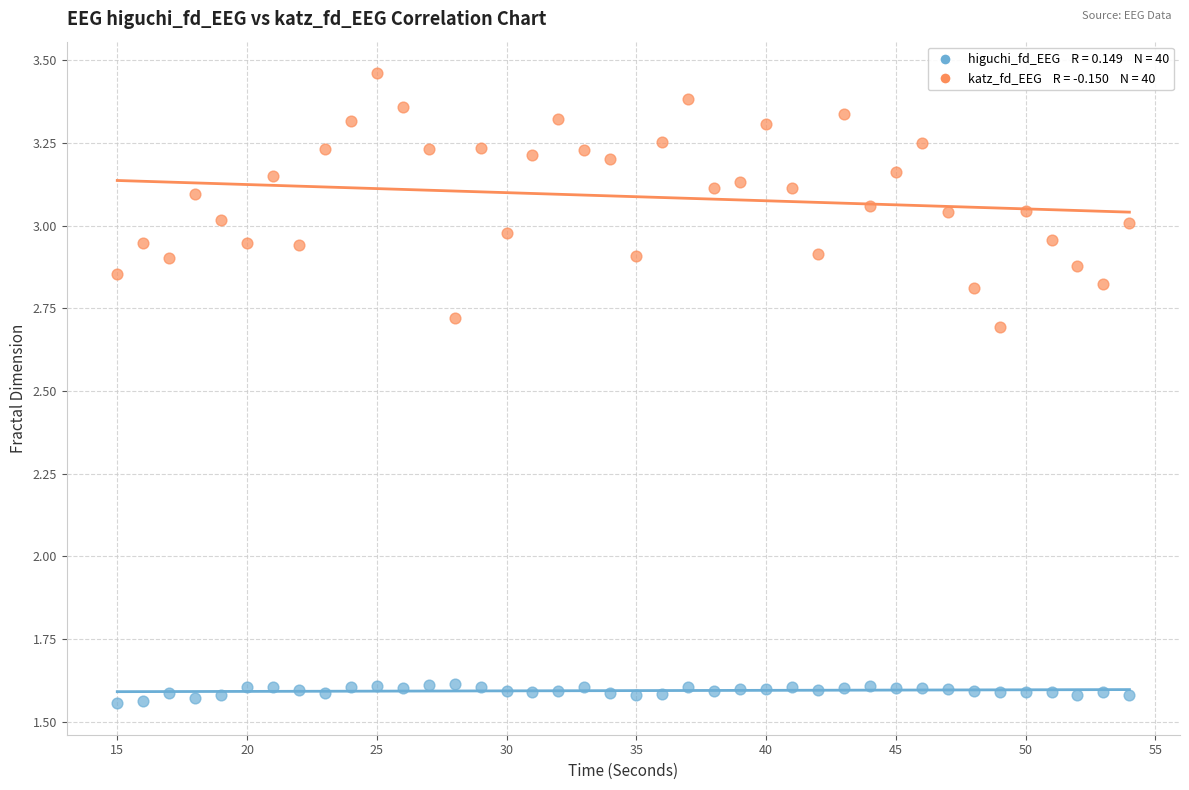

Across all data points, what is the range of Y values (max minus min)?

1.9